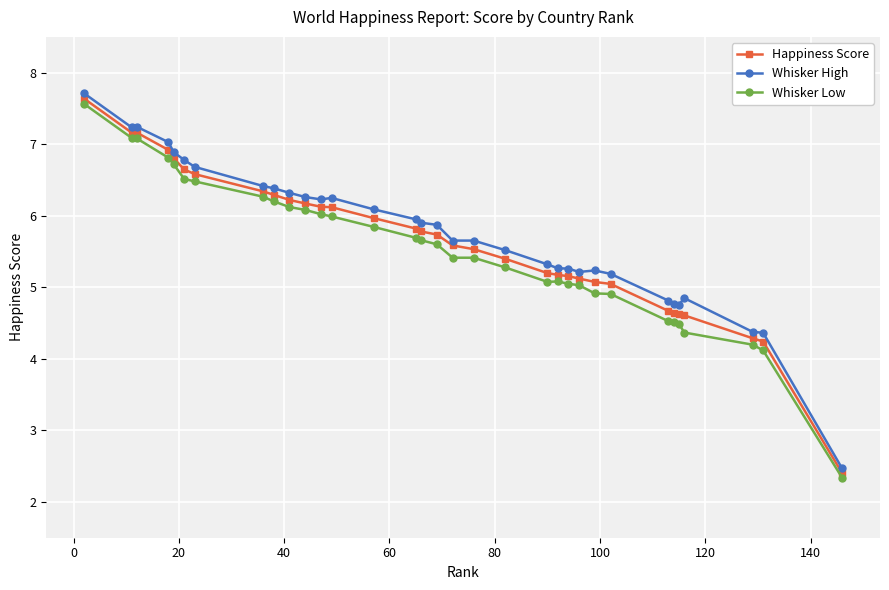

List the series in order of their peak value, highest first.

Whisker High, Happiness Score, Whisker Low